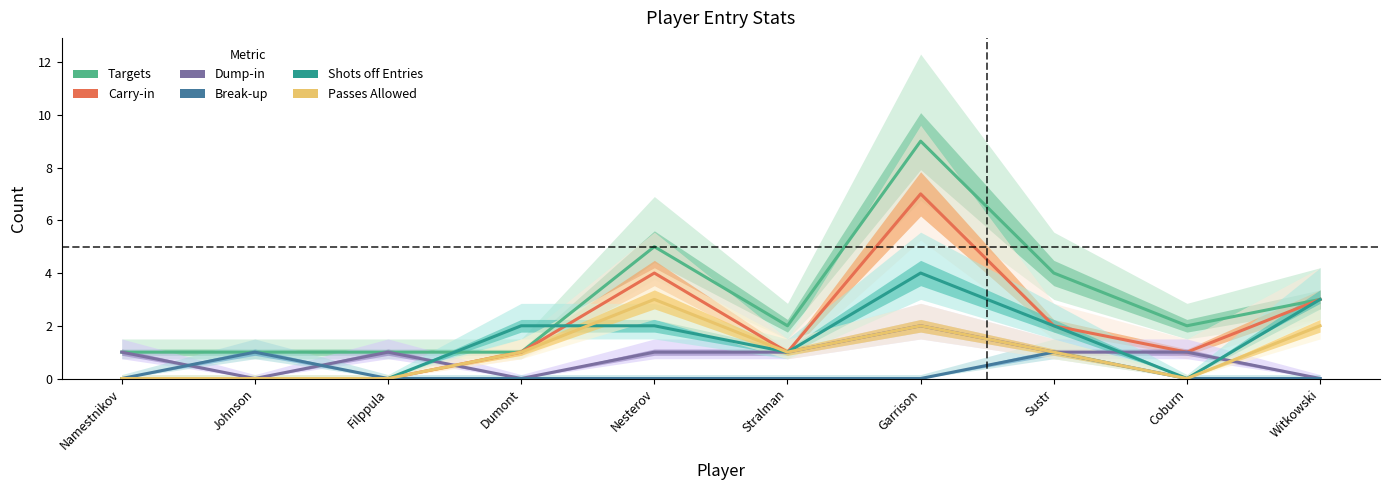

What is the total value across all series at Garrison?

24